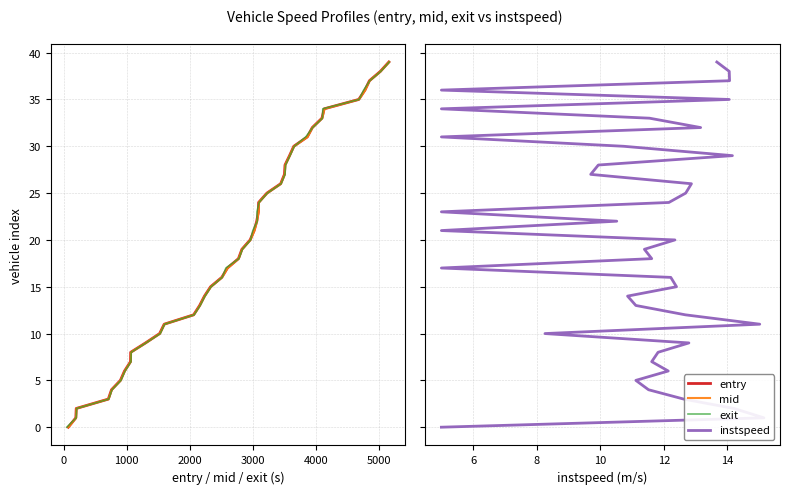

What is the average value of the instspeed series?

20